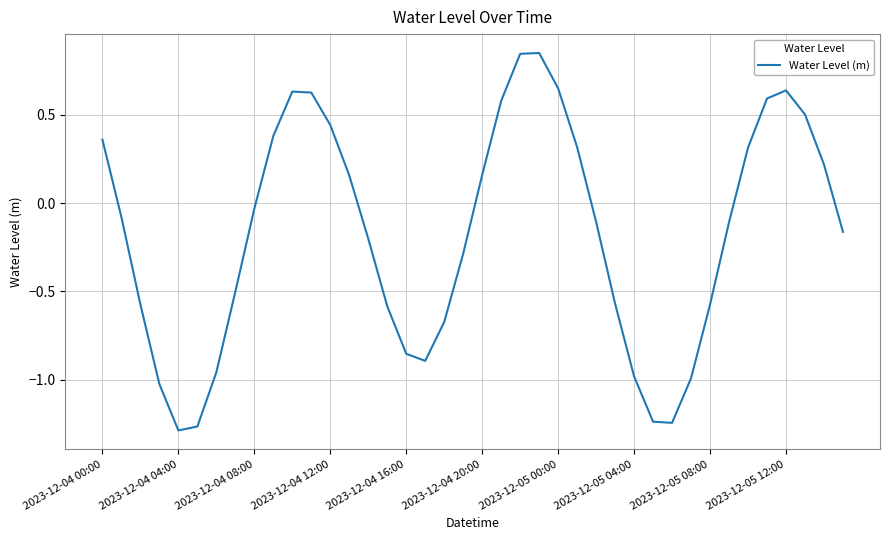

How many series are shown in this chart?

1